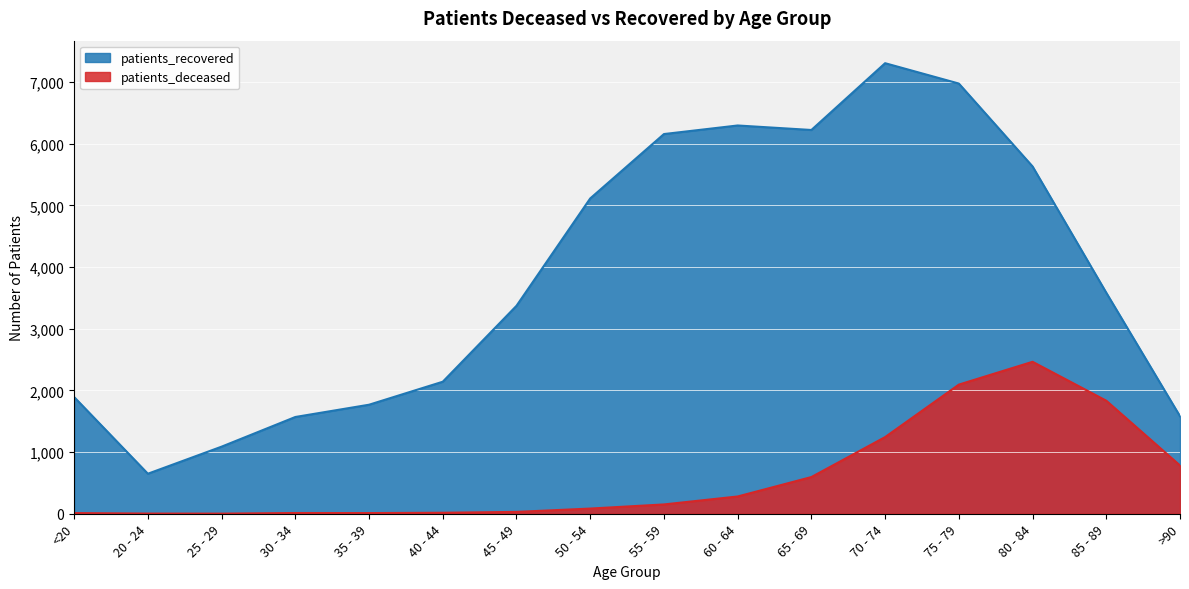

Is it true that patients_deceased equals 11 at 35 - 39?

True